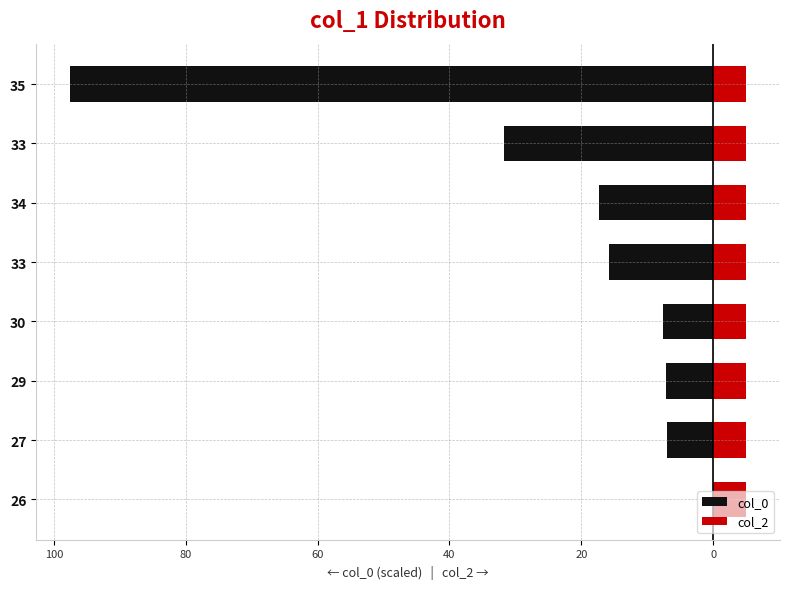

Which series has the widest spread of values?

col_0